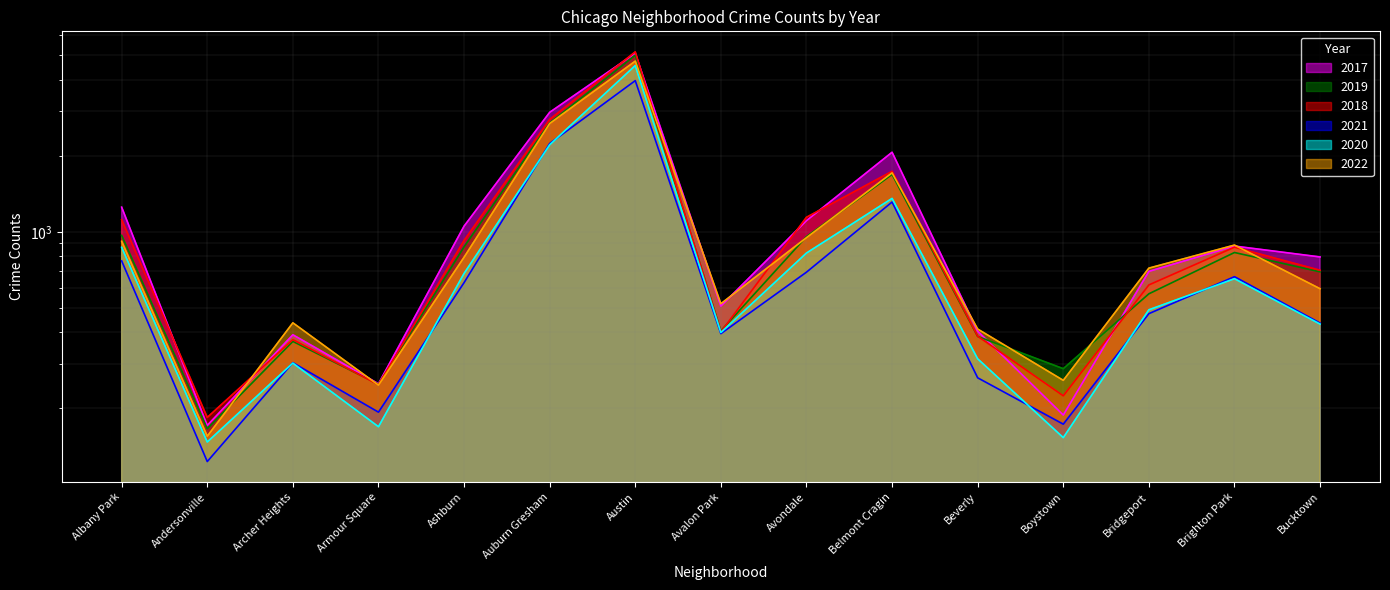

What is the label of the 5th point from the left?

Ashburn